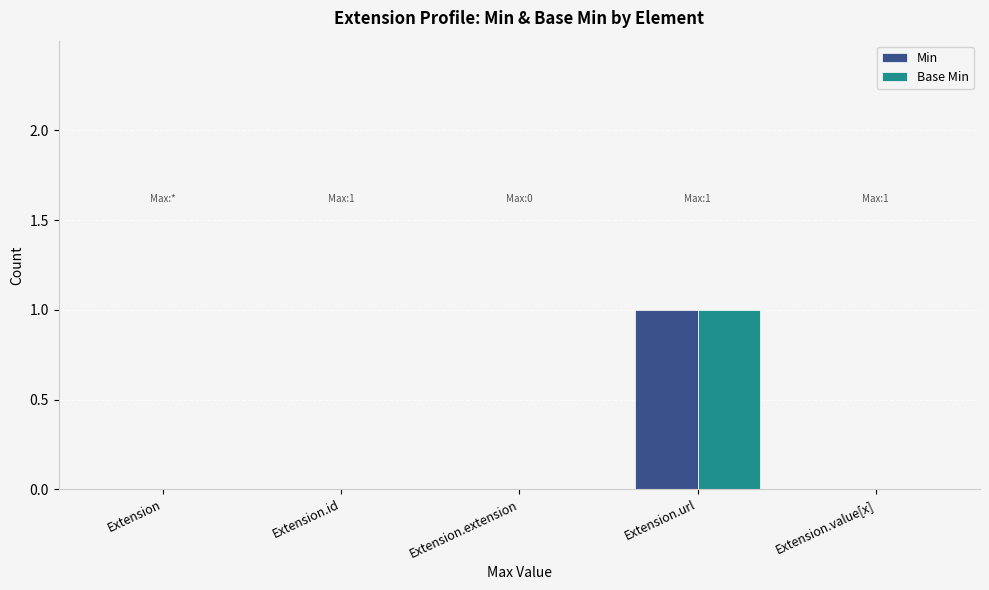

Reading left to right, extract all data points from this chart.

Min: 0	0	0	1	0
Base Min: 0	0	0	1	0